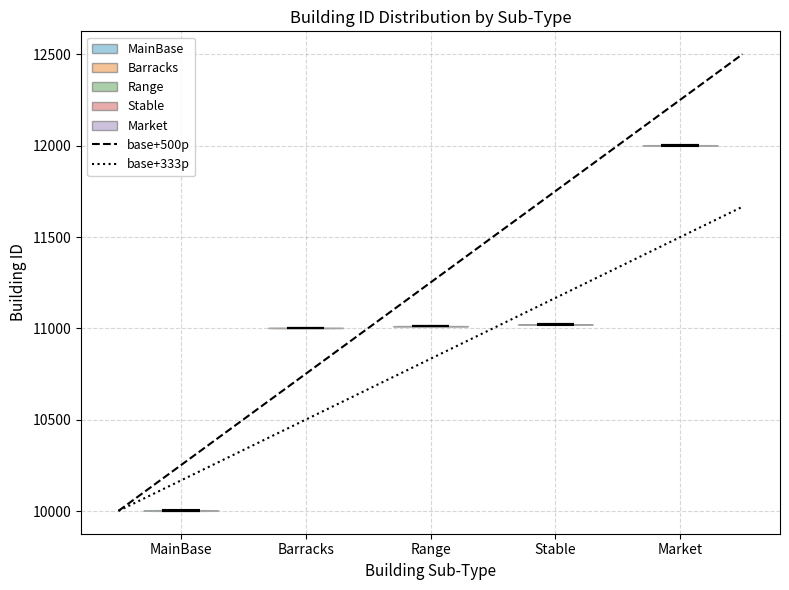

Reading left to right, read every violin against the y-axis: where its median line is, and the lowest and highest points it reaches. The values are not printed on the chart, so give them approximately, as read against the axis.

MainBase: median line 10000, lowest point 10000, highest point 10000
Barracks: median line 11000, lowest point 11000, highest point 11000
Range: median line 11000, lowest point 11000, highest point 11000
Stable: median line 11000, lowest point 11000, highest point 11000
Market: median line 12000, lowest point 12000, highest point 12000